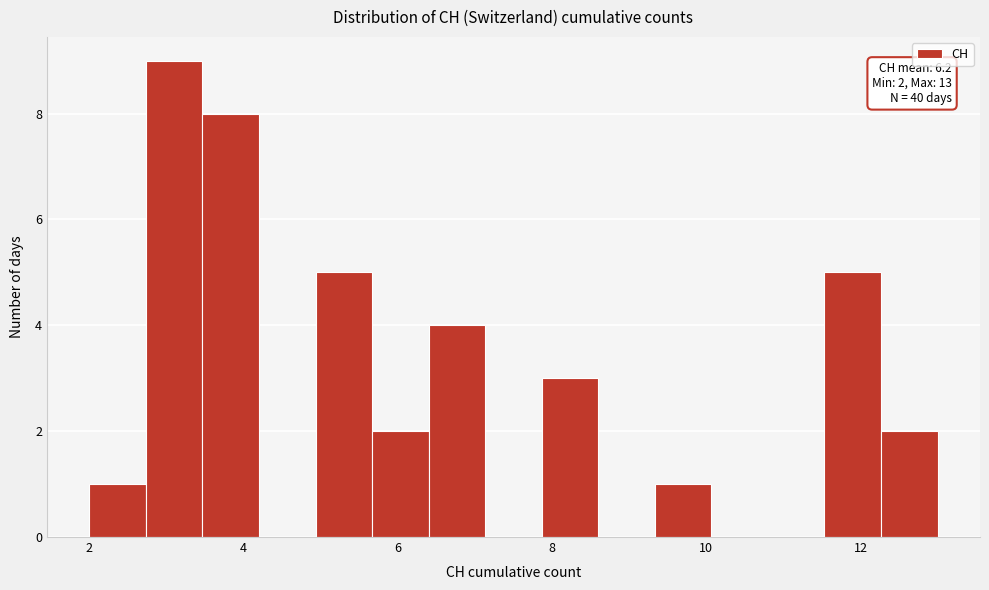

Read against the x-axis, roughly where is the centre of the tallest bar?

3.2